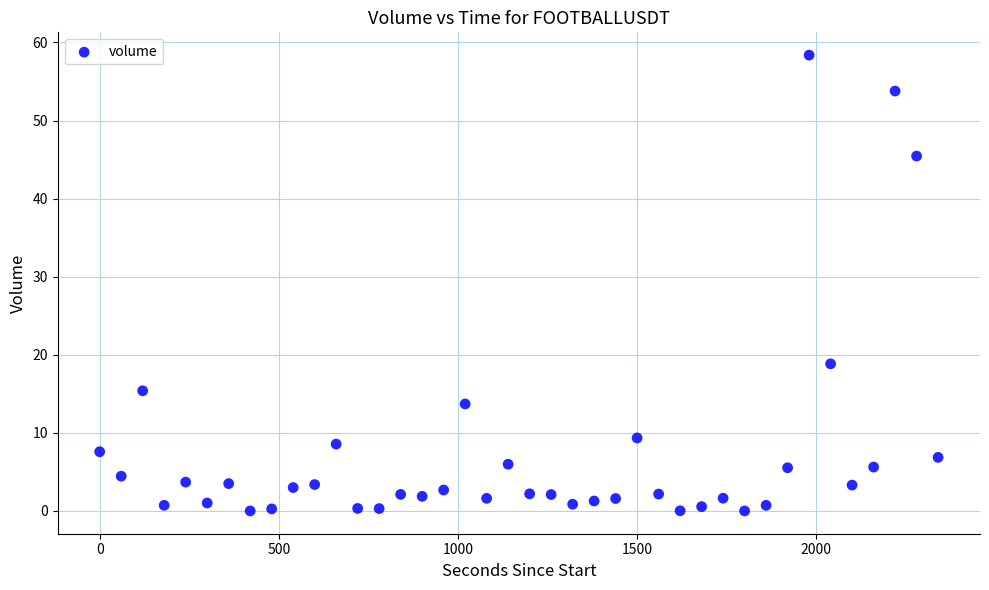

What is the range of X values (max minus min)?

2340.0